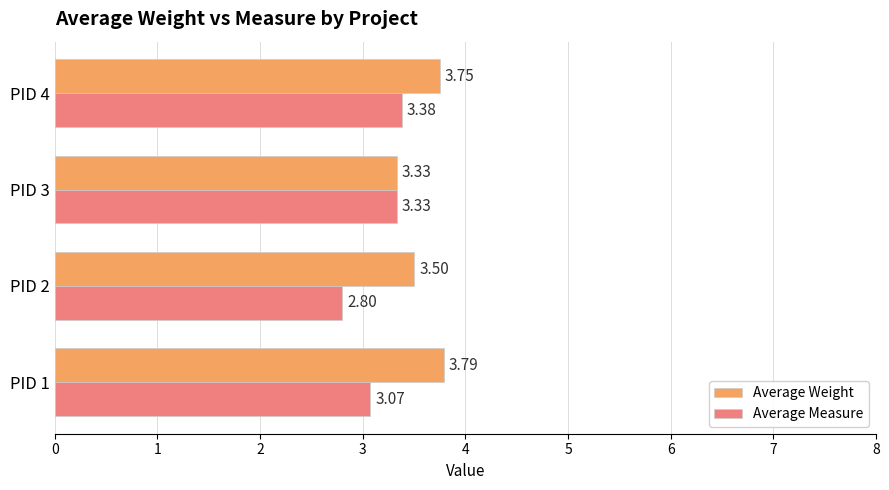

Rank the series by their maximum value, from lowest to highest.

Average Measure, Average Weight